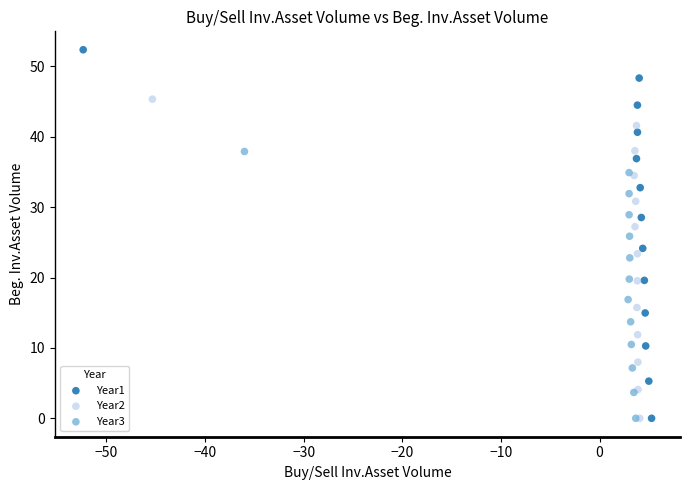

Which series has the widest spread of Y values?

Year1